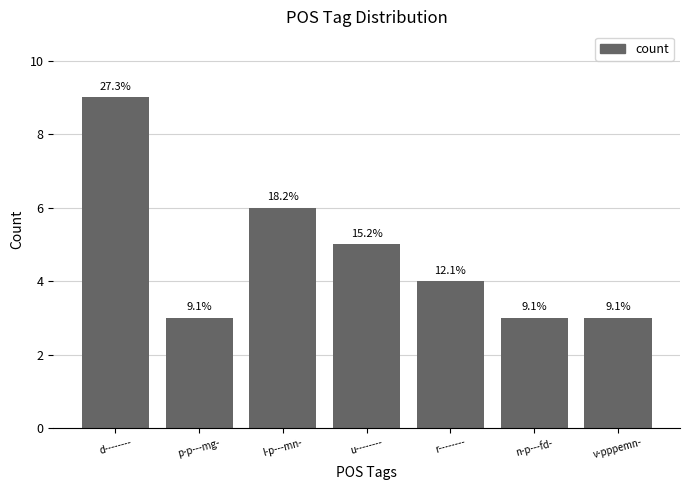

What is the smallest value displayed?

3